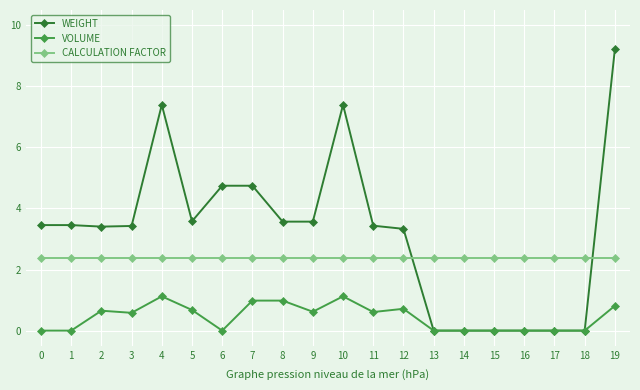

What is the sum of the WEIGHT values at 19 and 0?

12.7